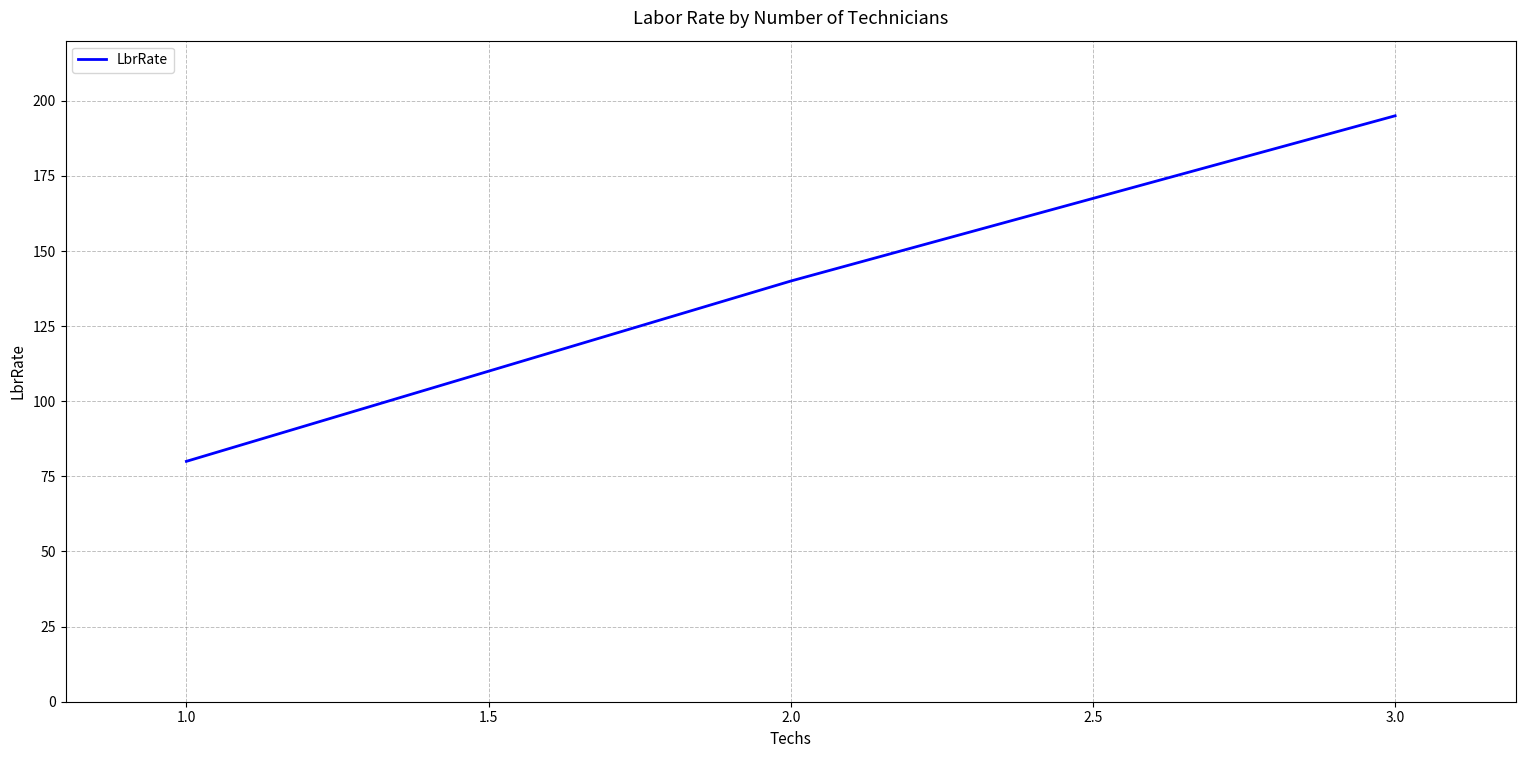

What value does the data have at 1.0?

80